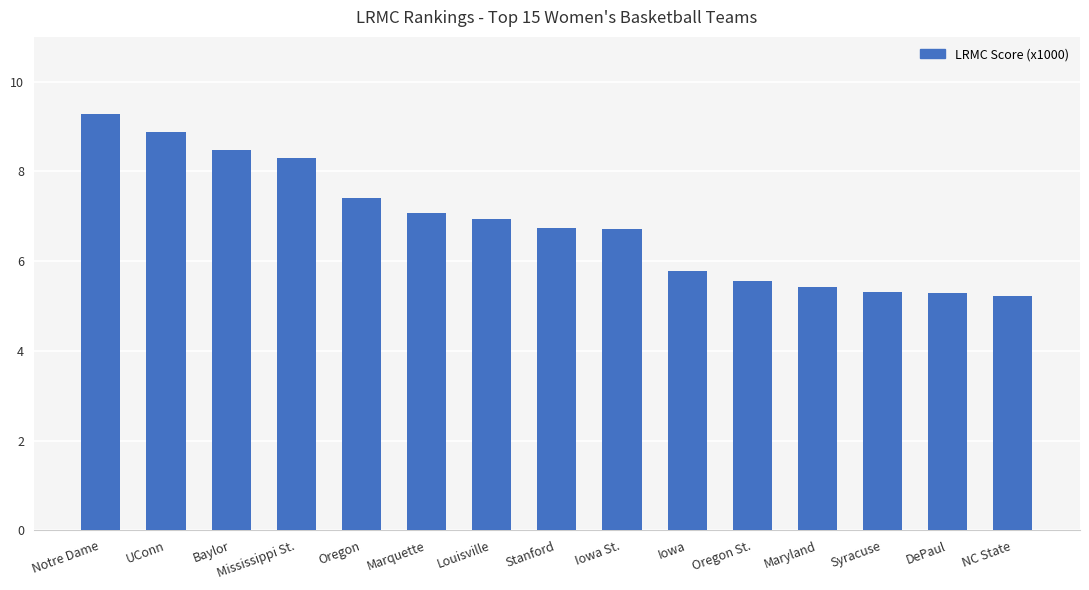

Between Syracuse and Mississippi St., which is larger?

Mississippi St.